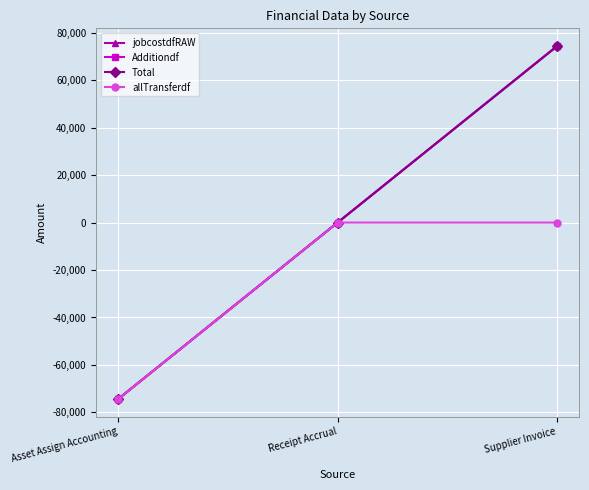

At which category is the sum across all series the highest?

Supplier Invoice